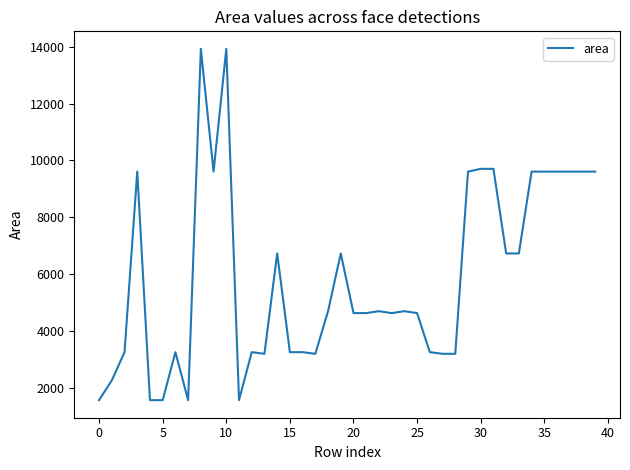

What is the smallest value displayed?

1560